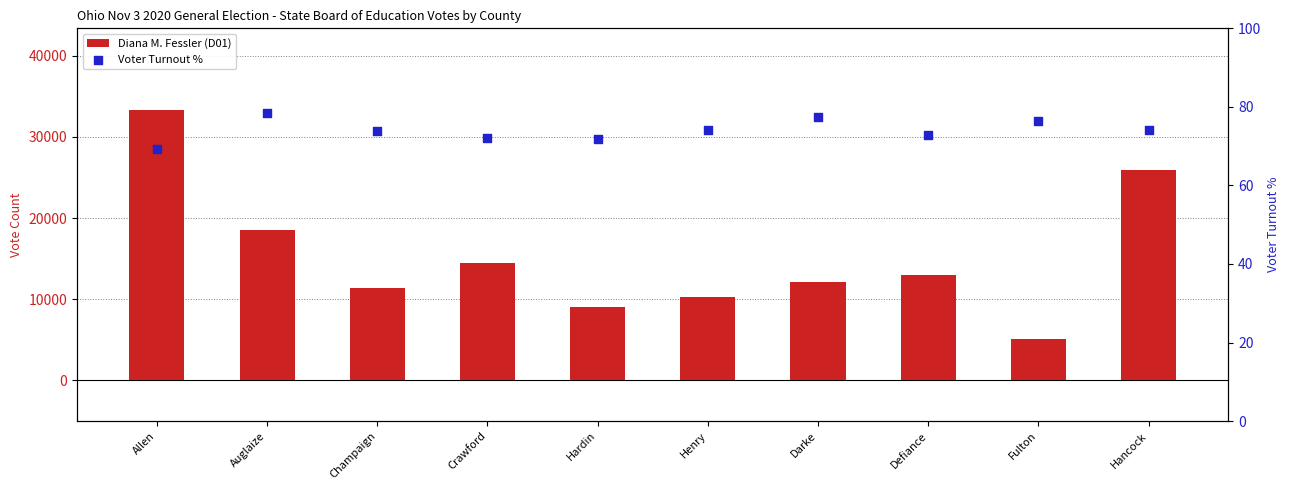

At which category is the sum across all series the highest?

Allen